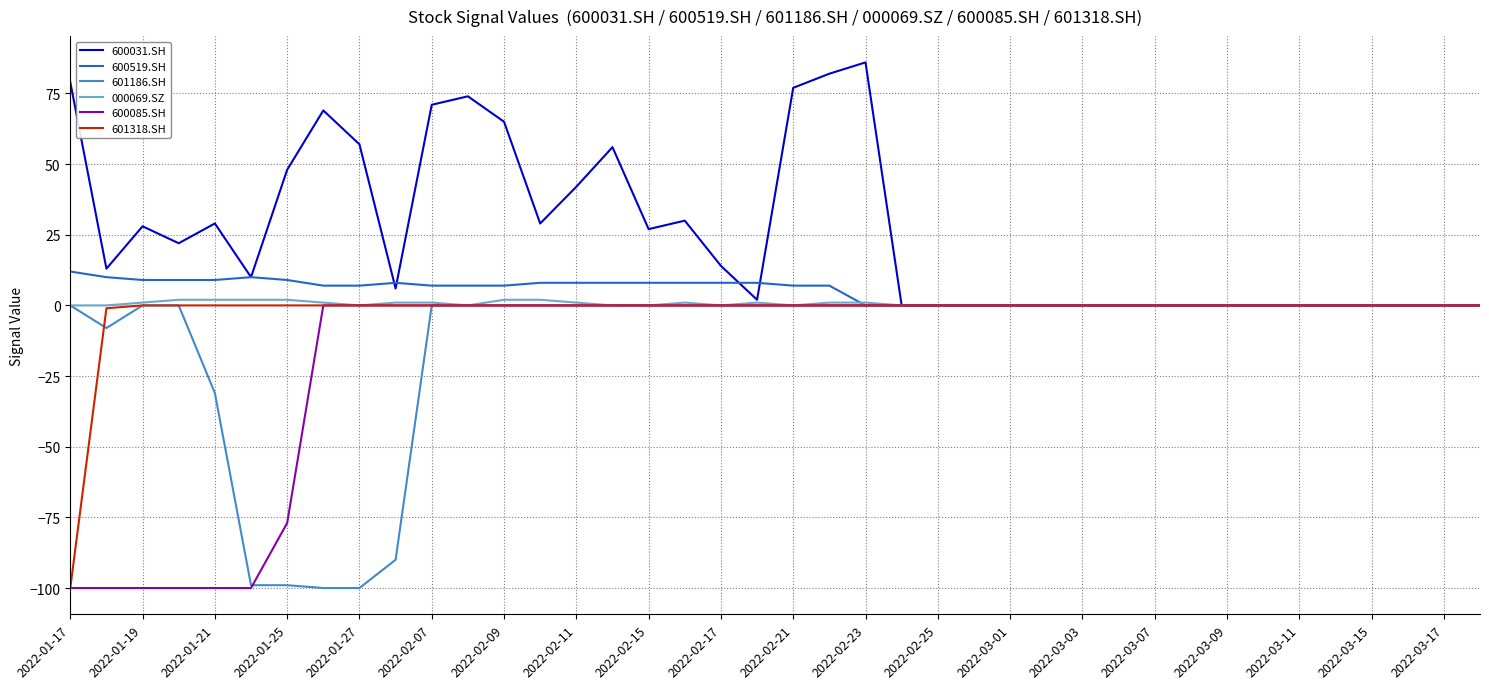

Which series has the largest total across all categories?

600031.SH